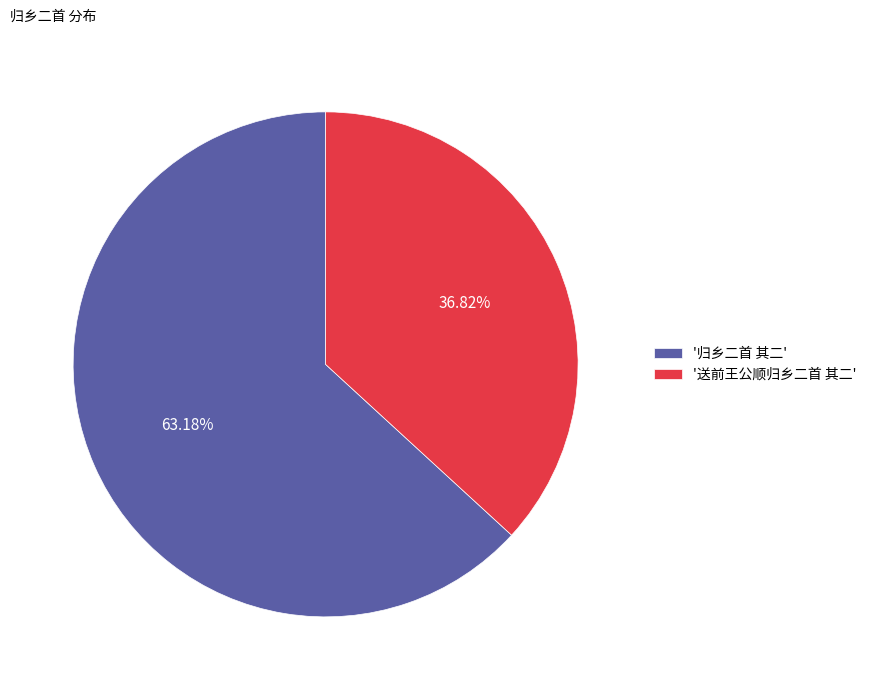

Approximately how many times larger is the value at '送前王公顺归乡二首 其二' compared to '归乡二首 其二'?

0.6